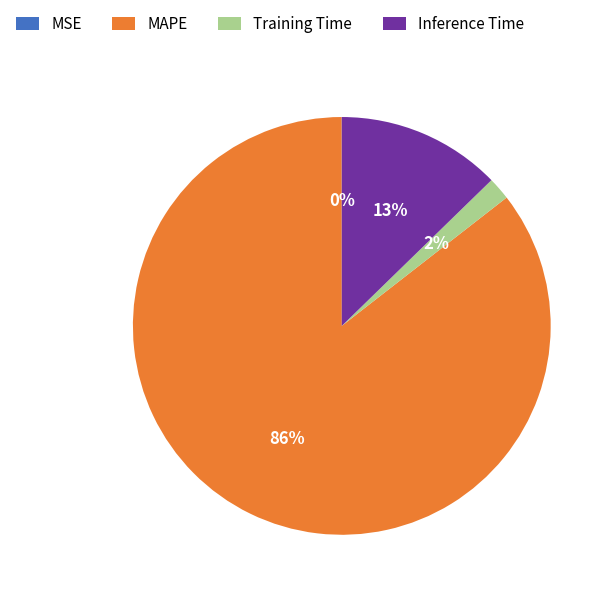

What percentage is the Training Time slice, to the nearest percent?

2%